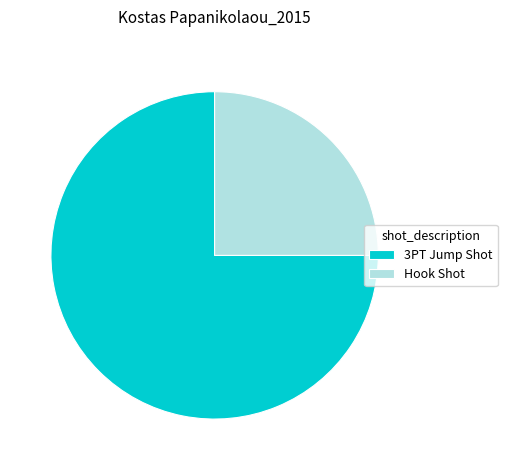

What is the ratio of the value at Hook Shot to the value at 3PT Jump Shot?

0.3